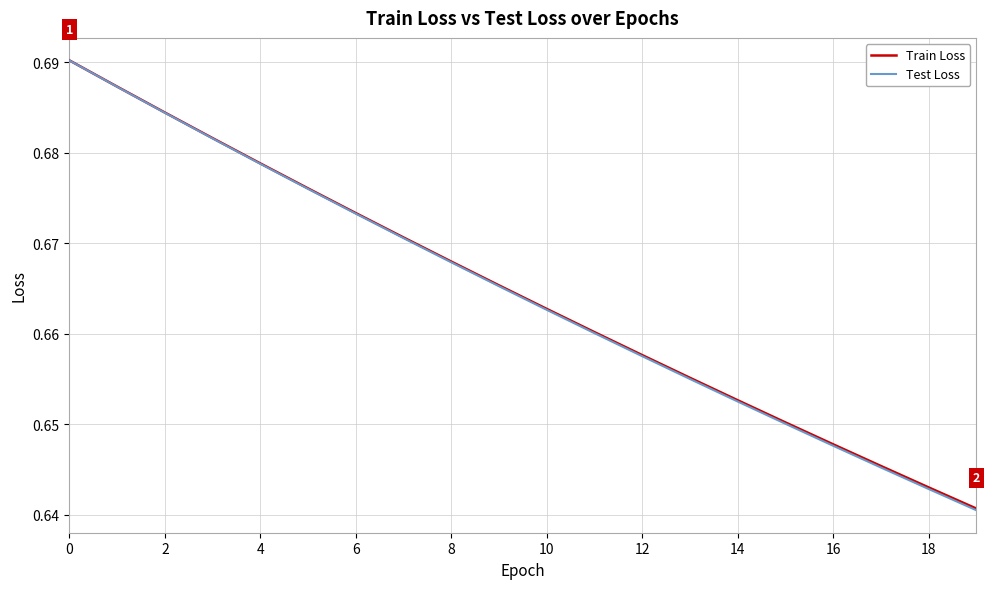

What are all the series names shown in the legend?

Train Loss, Test Loss